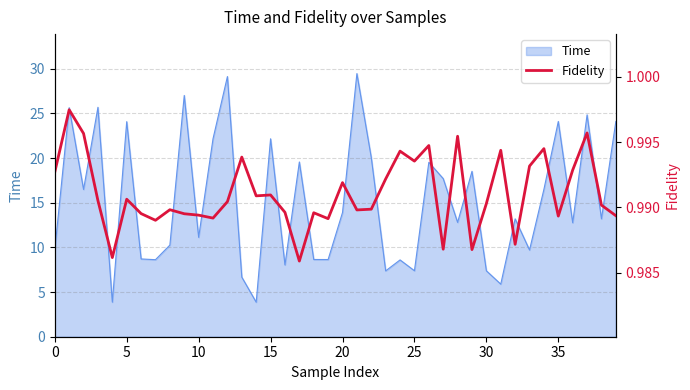

What is the highest value of the Time series?

29.5